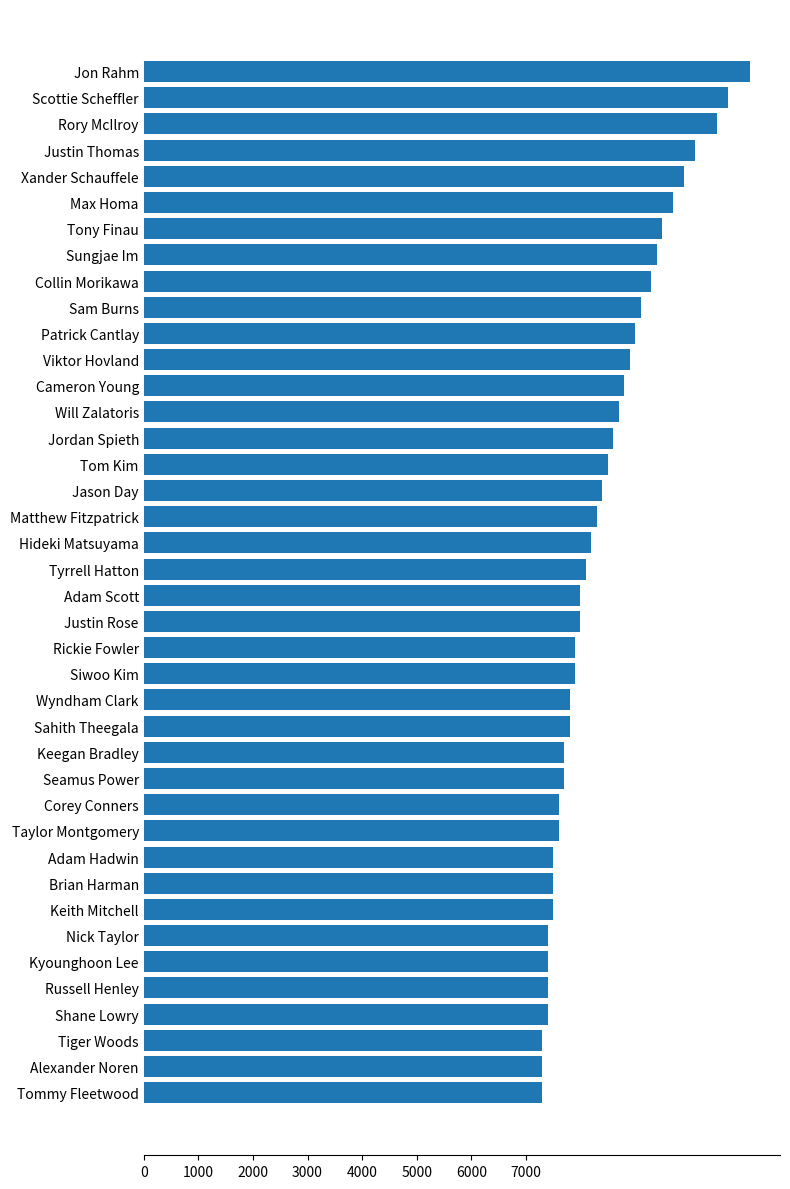

What is the minimum value shown in the chart?

7300